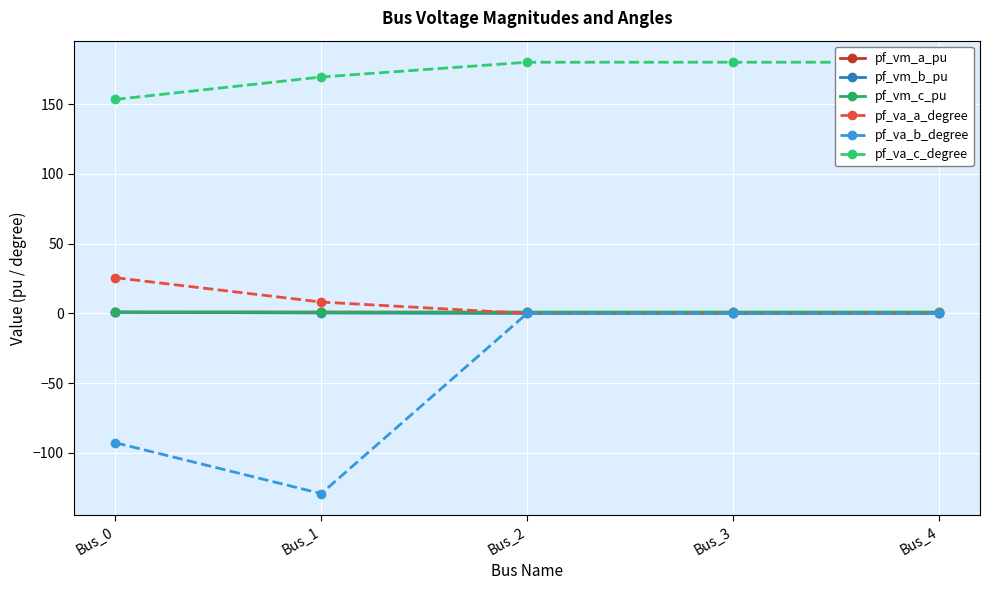

Does the chart display data point markers on the line(s)?

Yes